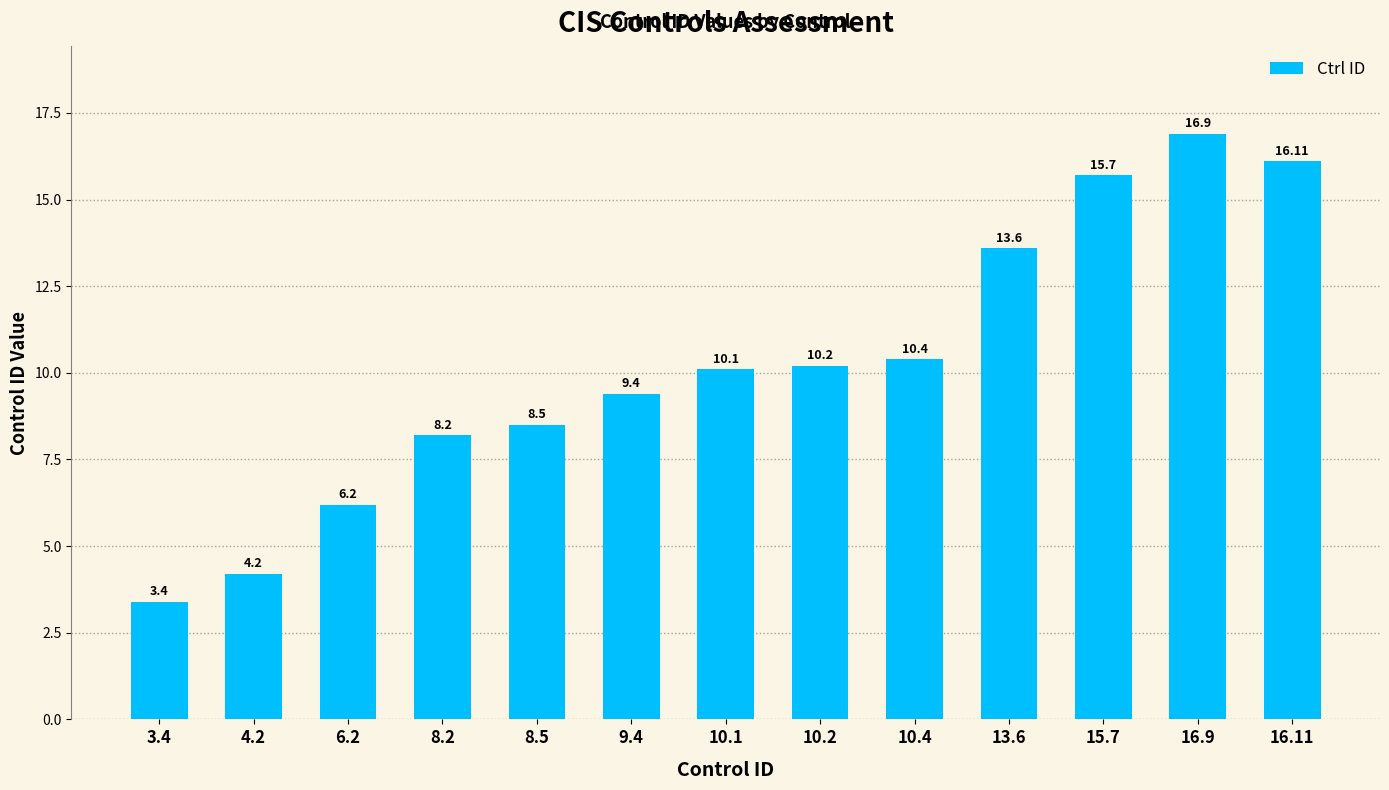

What is the label of the 1st bar from the left?

3.4